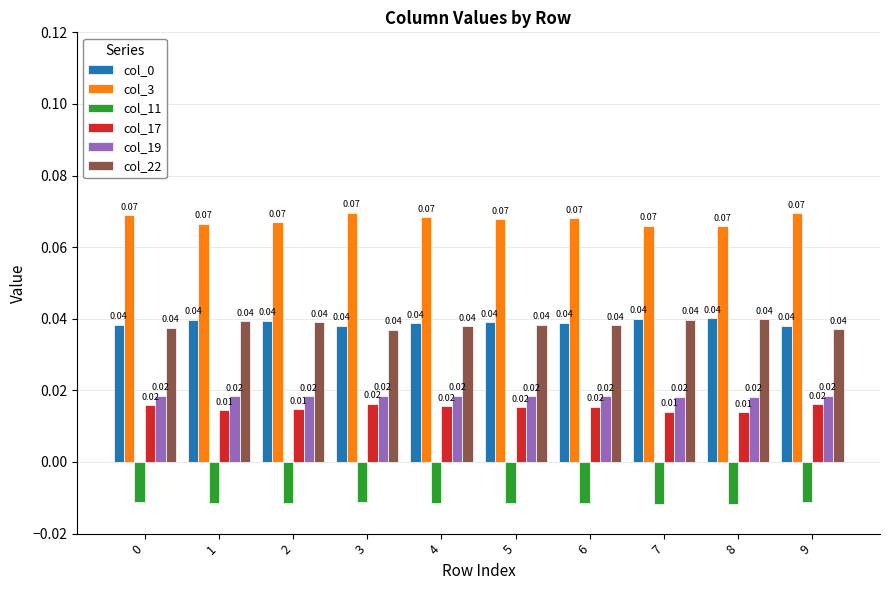

What is the sum of all col_3 values?

0.7